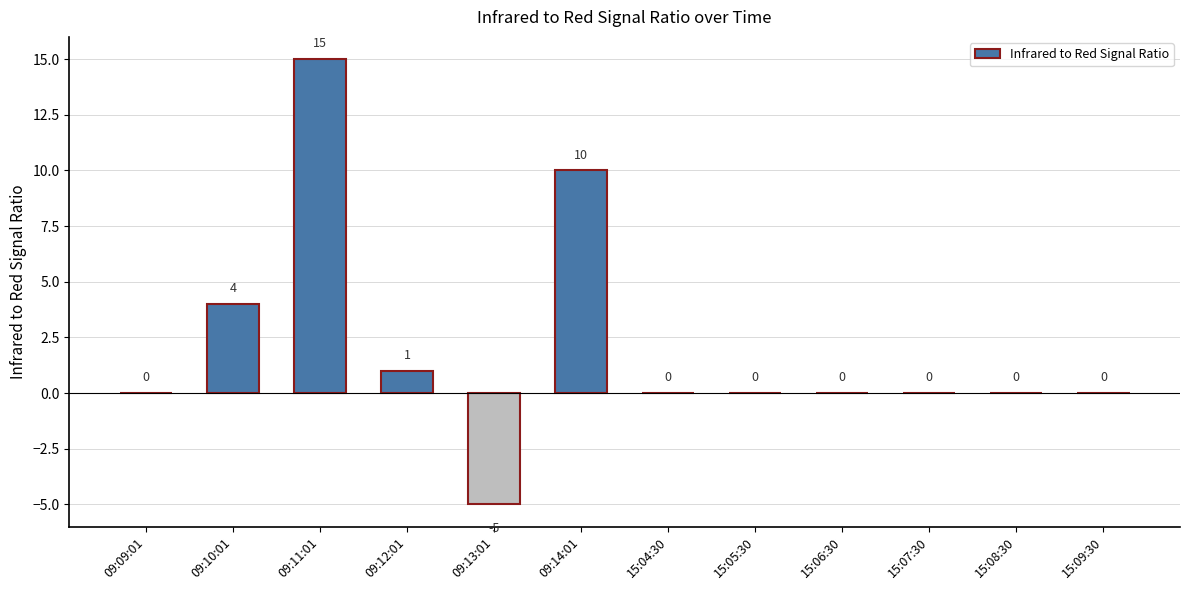

Reading left to right, transcribe all the data shown in this chart.

0	4	15	1	-5	10	0	0	0	0	0	0